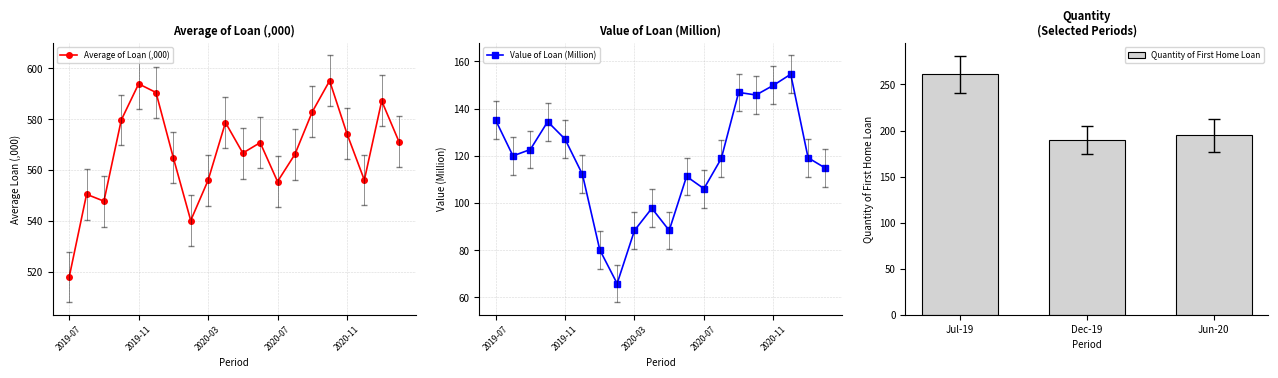

What is the difference between the maximum and second lowest values in the Quantity of First Home Loan series?

66